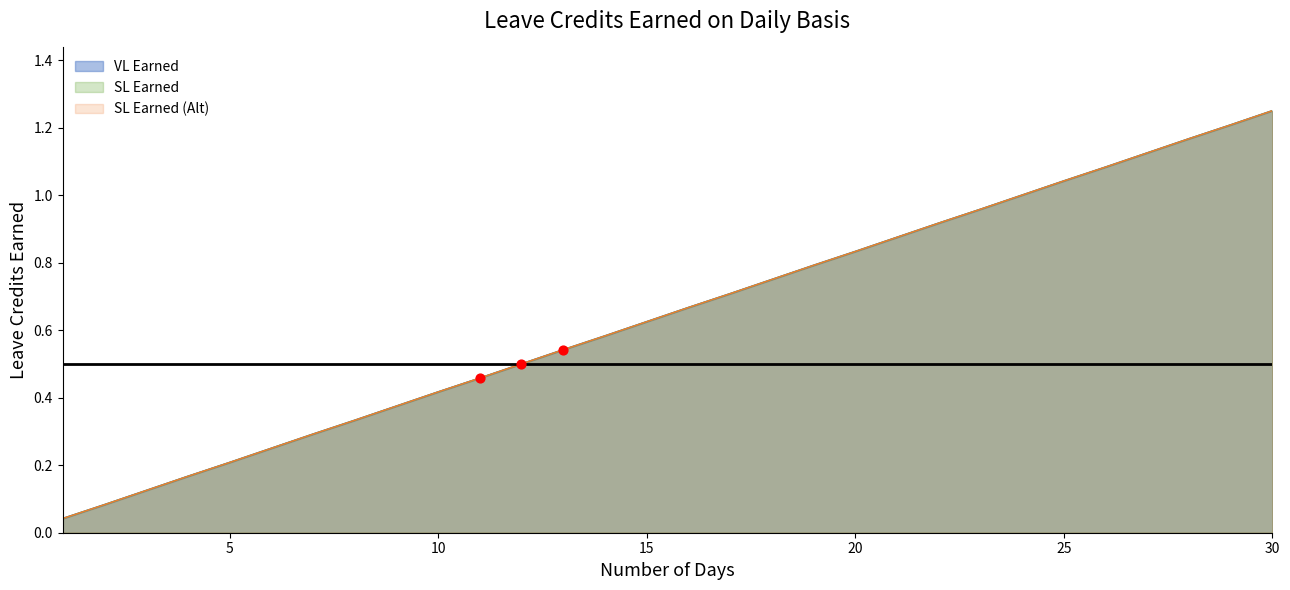

Which series contains the highest Y value?

VL Earned